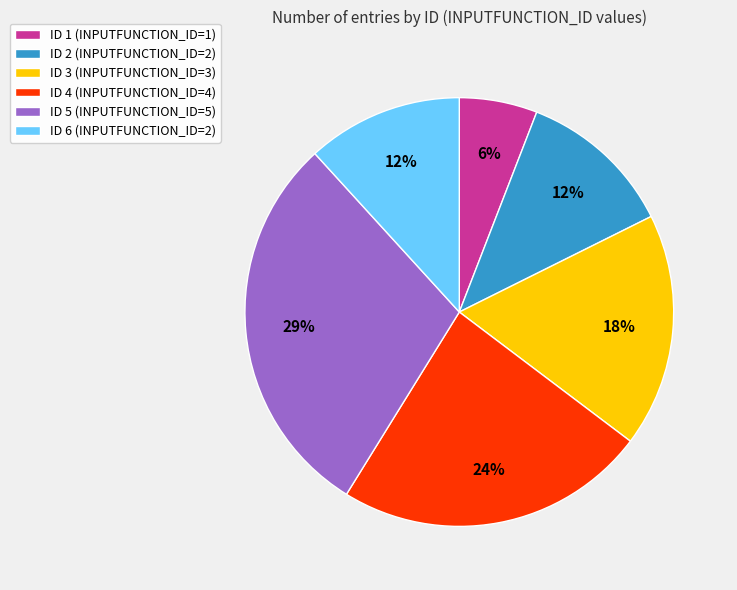

To the nearest percent, what percentage of the pie is ID 2 (INPUTFUNCTION_ID=2)?

12%